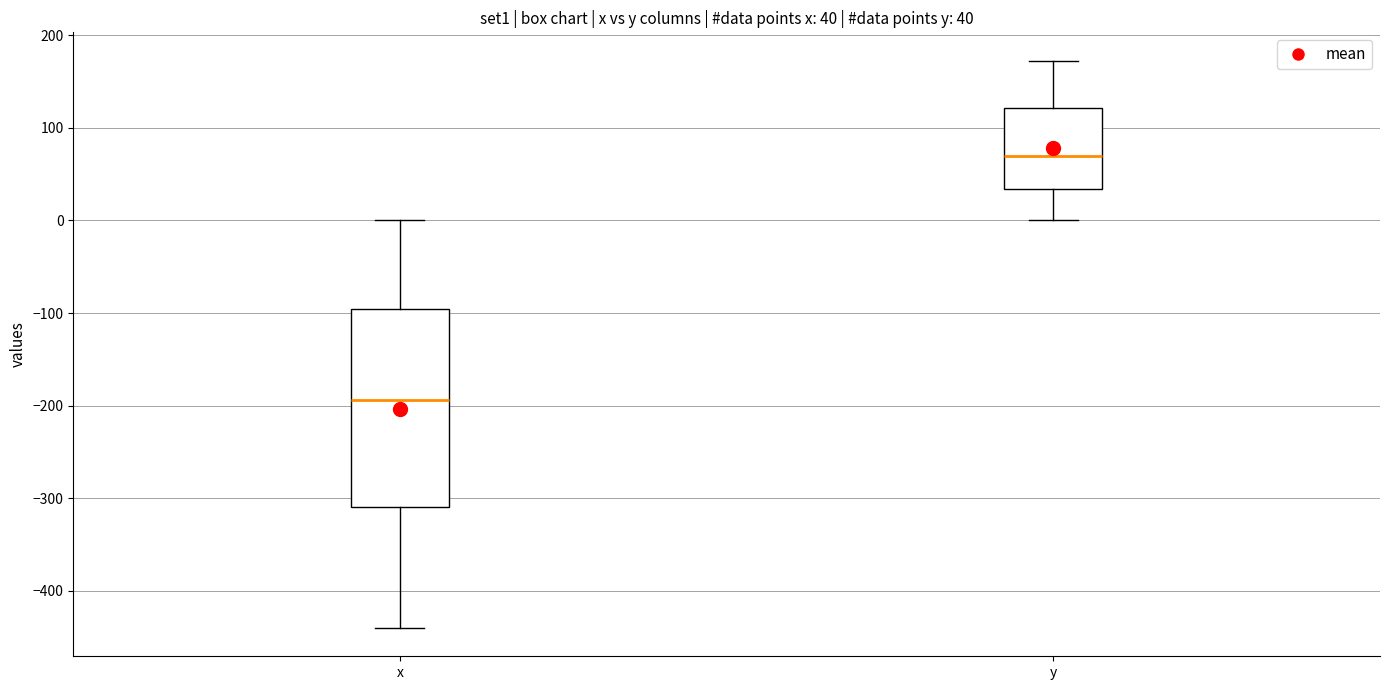

Which box has the highest median line?

y